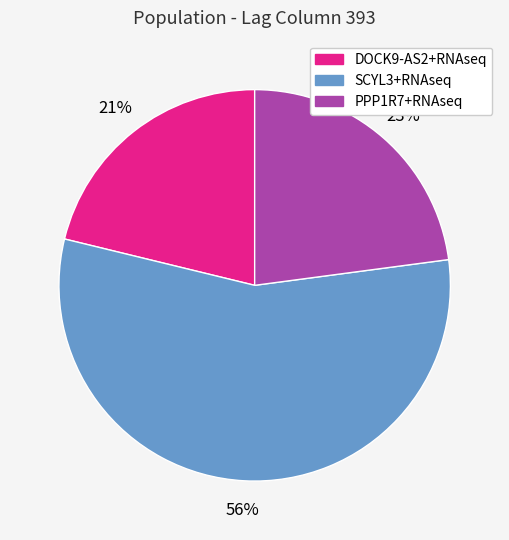

Is there a majority slice in this chart?

Yes